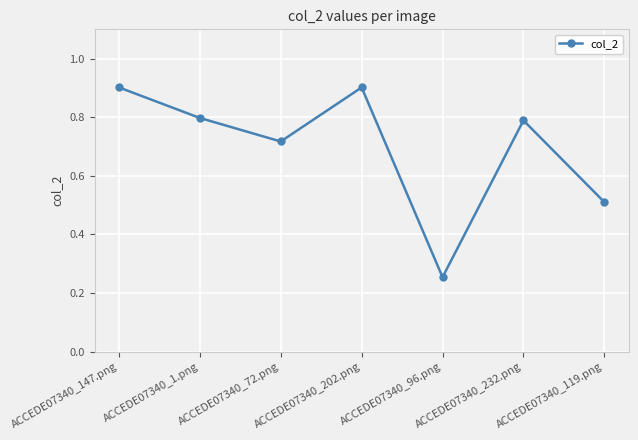

What is the difference between the values at ACCEDE07340_96.png and ACCEDE07340_72.png?

0.5